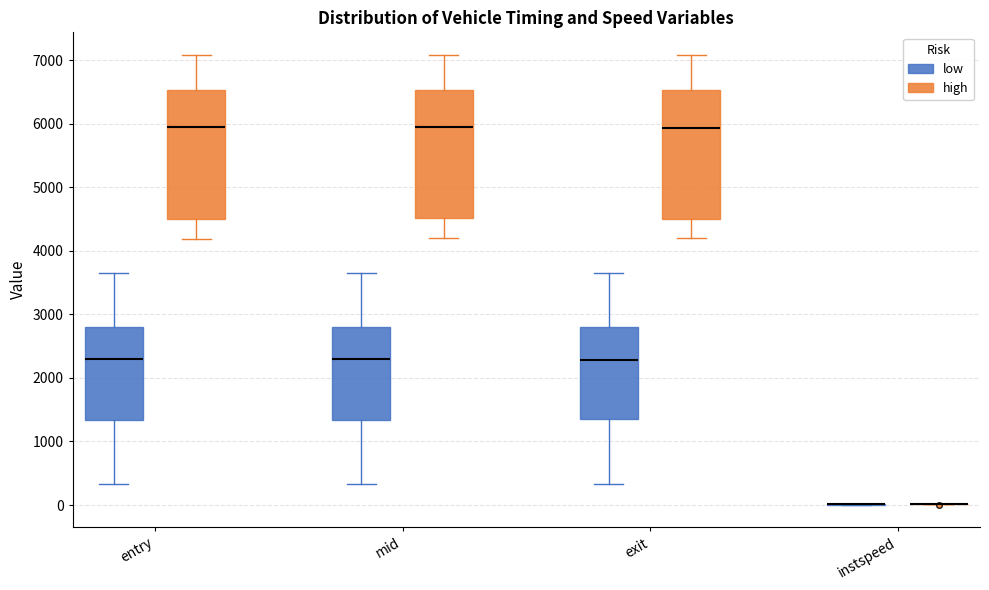

Reading left to right, read every box against the y-axis: the position of its median line, the range the box covers, and the ends of its whiskers. The values are not printed on the chart, so give them approximately, as read against the axis.

entry (low): median 2300, box 1300 to 2800, whiskers 300 to 3700
entry (high): median 5900, box 4500 to 6500, whiskers 4200 to 7100
mid (low): median 2300, box 1300 to 2800, whiskers 300 to 3700
mid (high): median 5900, box 4500 to 6500, whiskers 4200 to 7100
exit (low): median 2300, box 1300 to 2800, whiskers 300 to 3700
exit (high): median 5900, box 4500 to 6500, whiskers 4200 to 7100
instspeed (low): box collapsed to a line at 0, whiskers 0 to 0
instspeed (high): box collapsed to a line at 0, whiskers 0 to 0